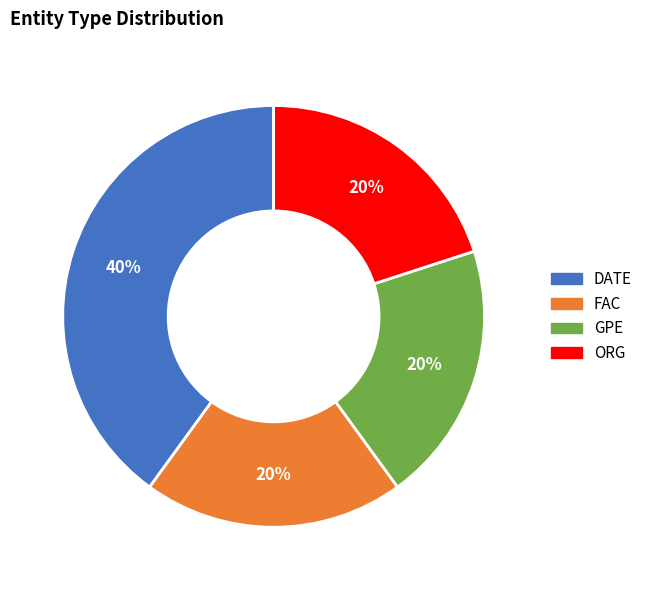

To the nearest percent, what is the average slice percentage?

25%